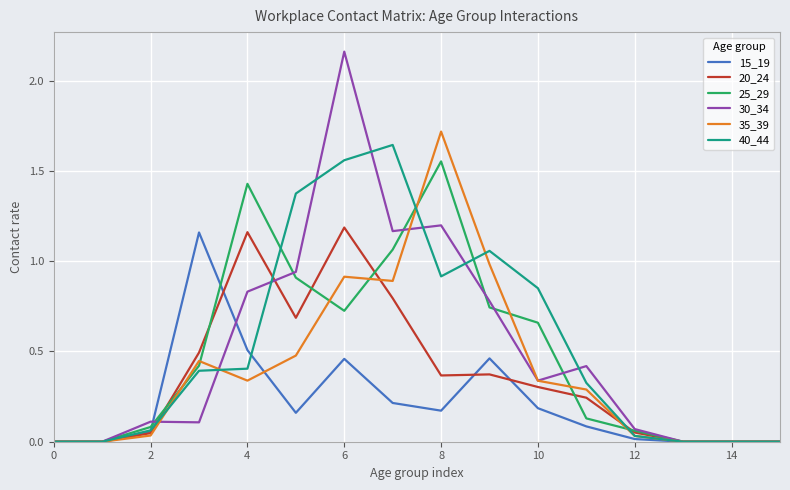

Is this an area chart (filled region under the line)?

No